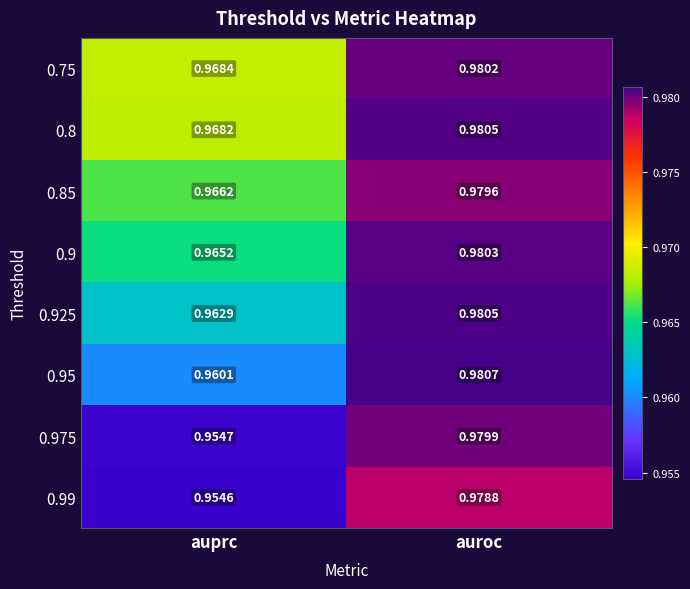

Which category has the lowest value in the 0.975 series?

auprc